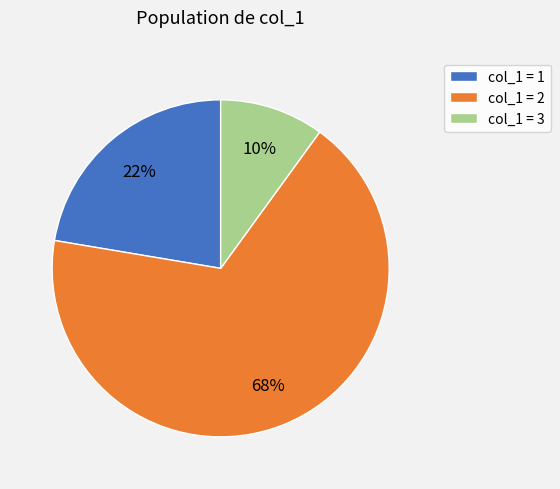

Rank the categories by value from lowest to highest.

col_1 = 3, col_1 = 1, col_1 = 2